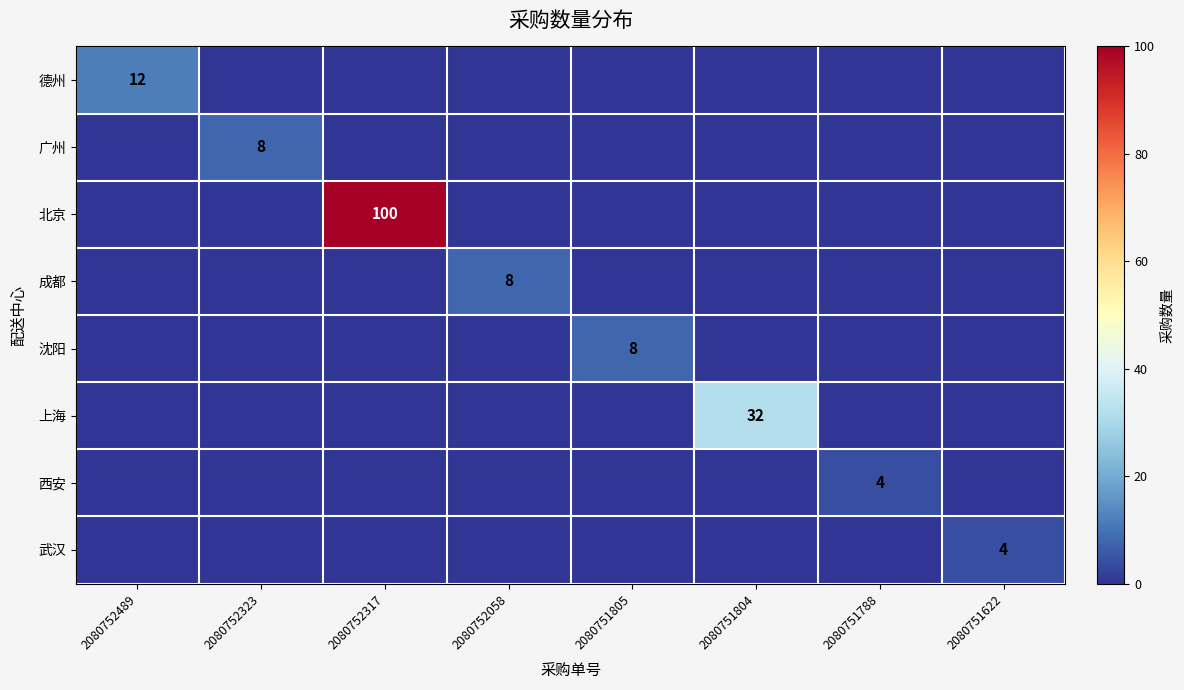

The 德州 series shows 12 at 2080752489. True or false?

True